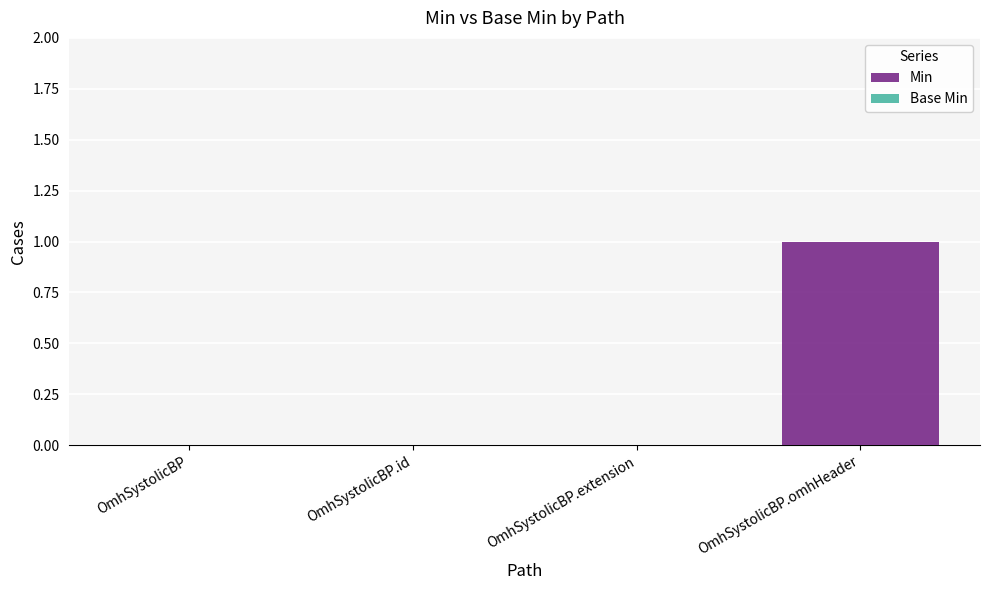

True or false: the data shows 0 at OmhSystolicBP.id.

True